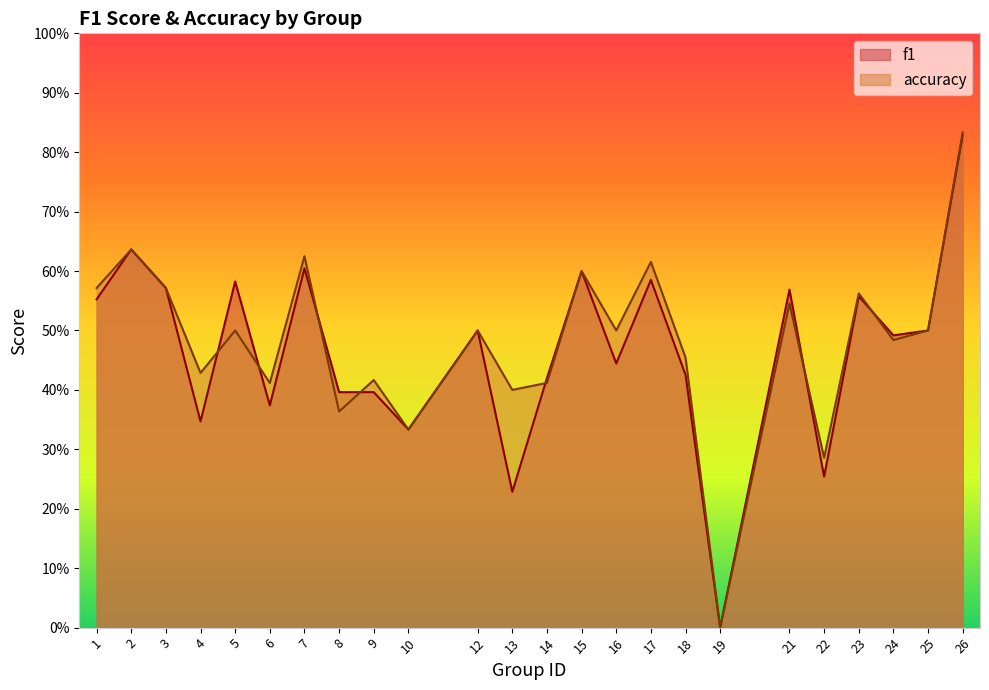

How many interior local valleys does the accuracy series have?

9